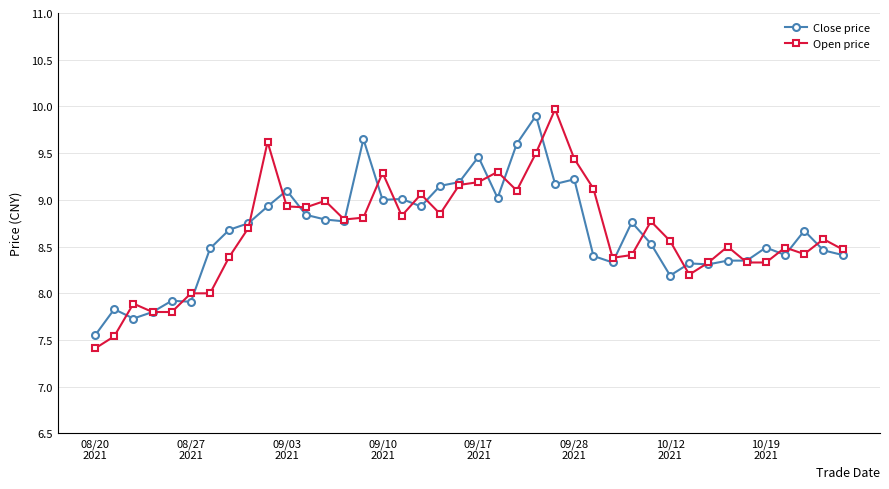

What is the minimum value for Open price?

7.4